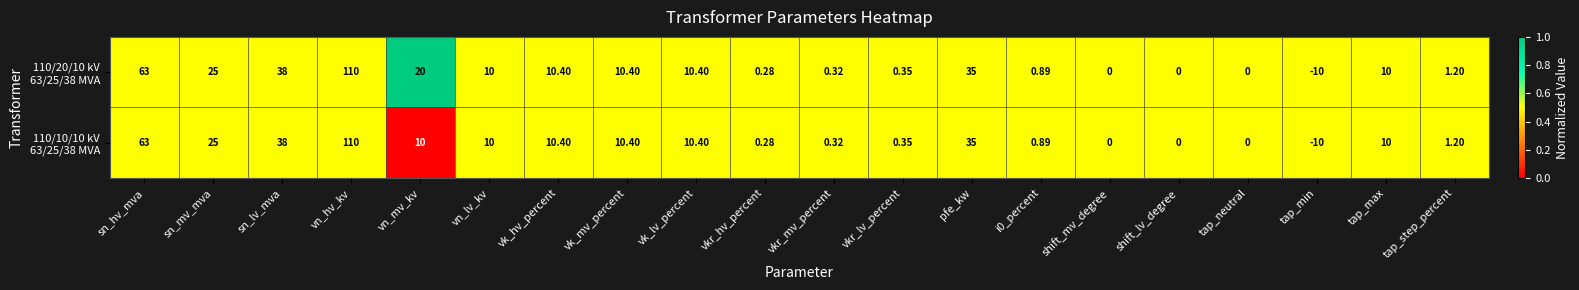

At which category is the sum across all series the highest?

vn_hv_kv